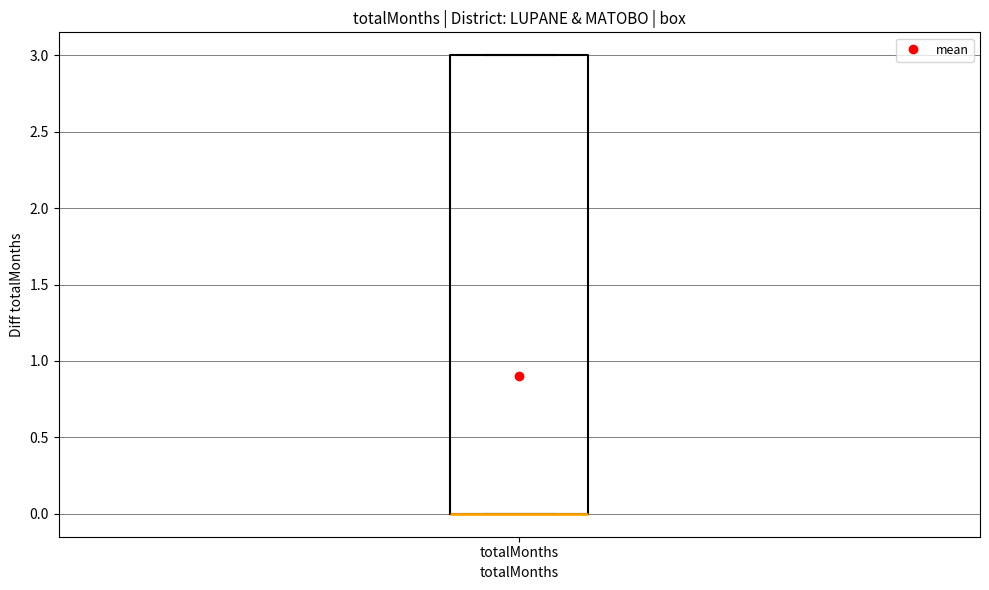

Transcribe this box plot: give where the median line is, the range the box spans, and where the two whiskers end, as read against the y-axis. The values are not printed on the chart, so give them approximately, as read against the axis.

median 0 (drawn on the box's lower edge), box 0 to 3, whiskers 0 to 3